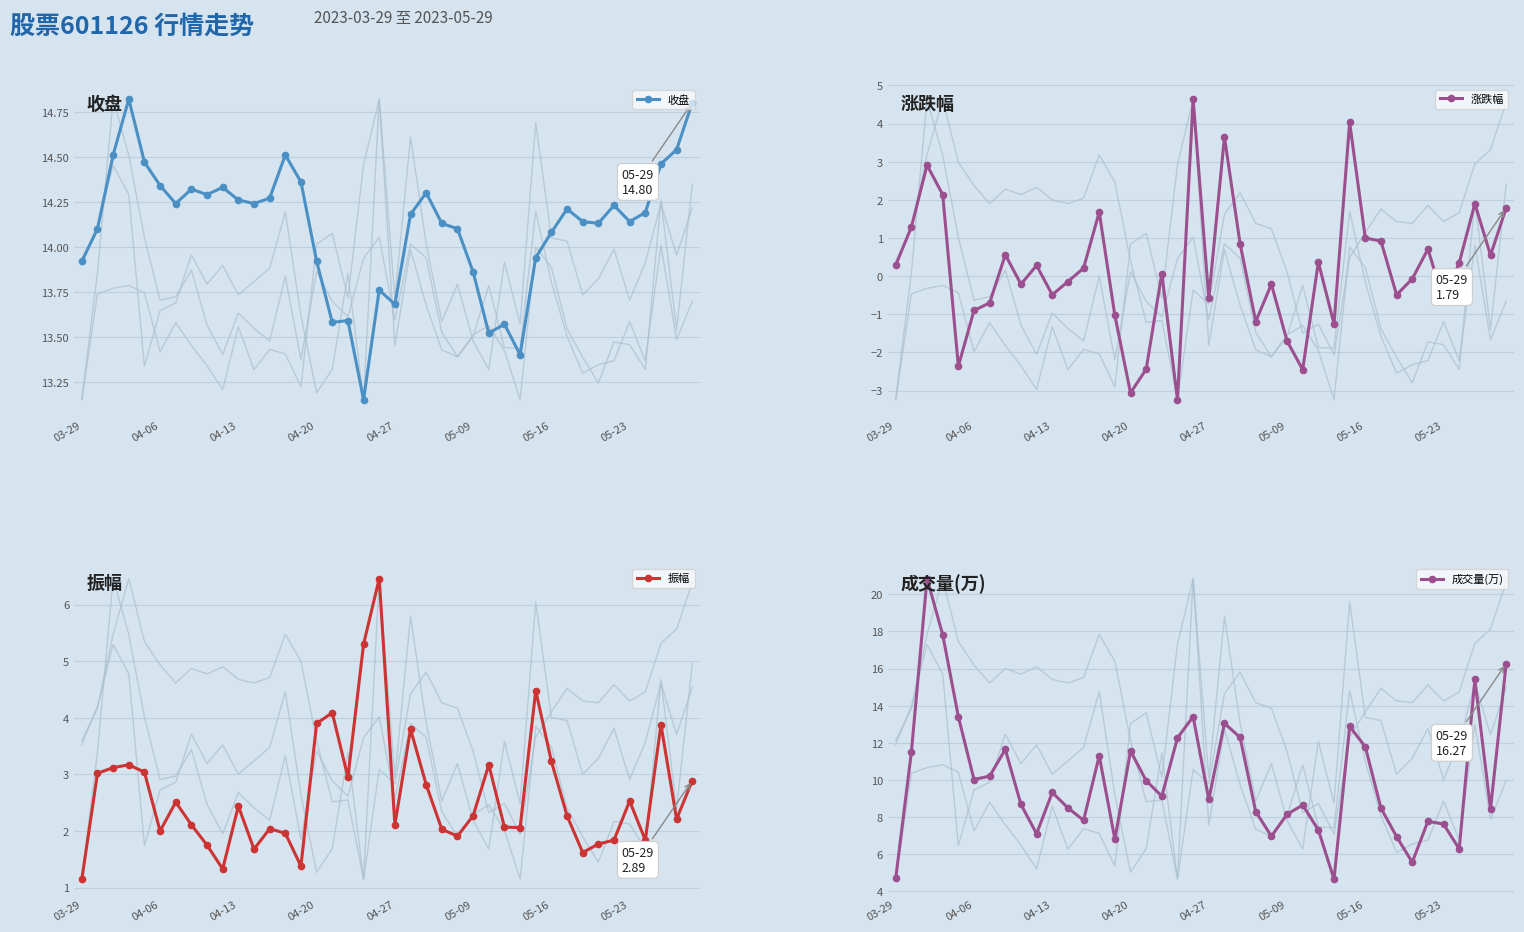

What is the difference between the 振幅 values at 22 and 34?

1.0